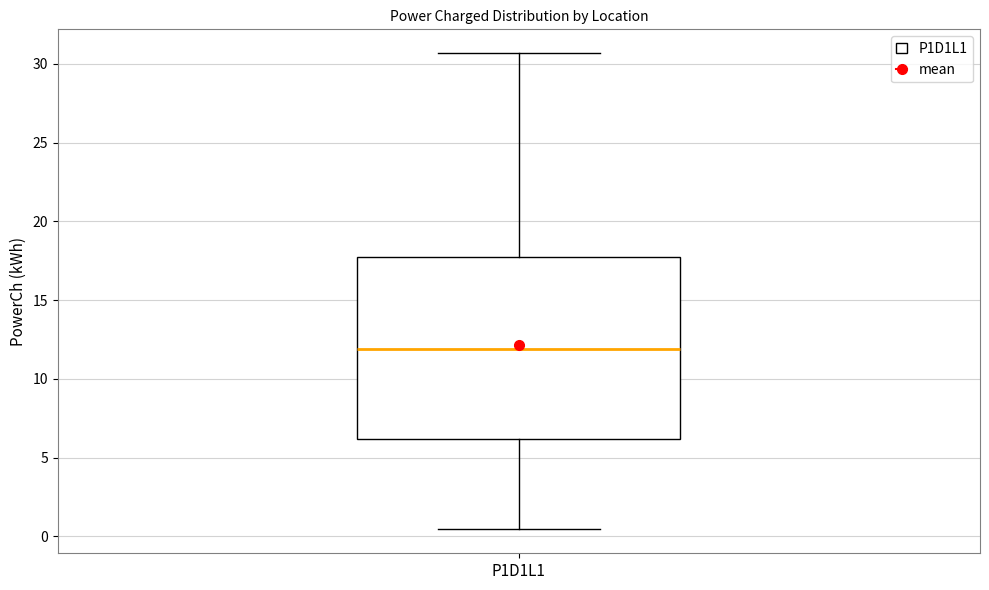

Where does the upper whisker of the box for P1D1L1 end on the y-axis? The values are not printed on the chart, so give them approximately, as read against the axis.

30.5